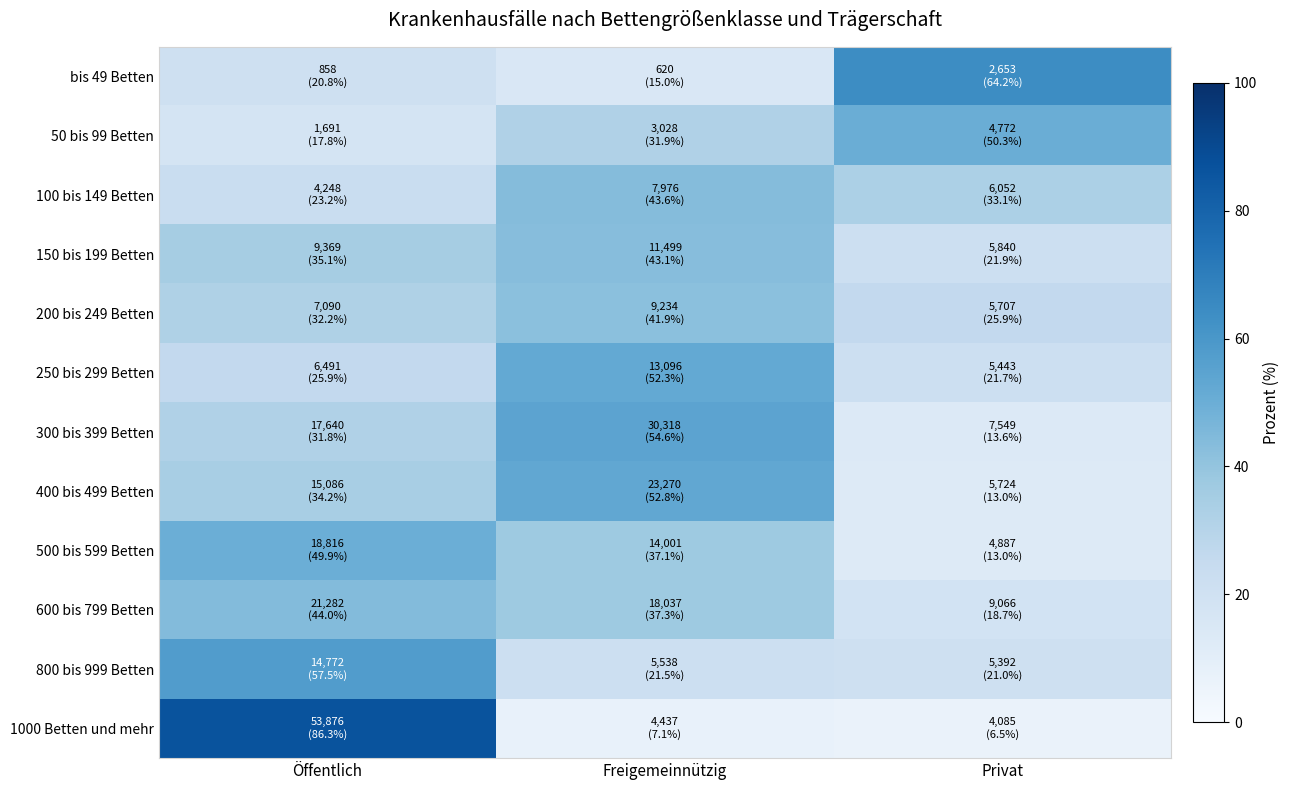

What is the spread (max minus min) of values at Freigemeinnützig?

47.5